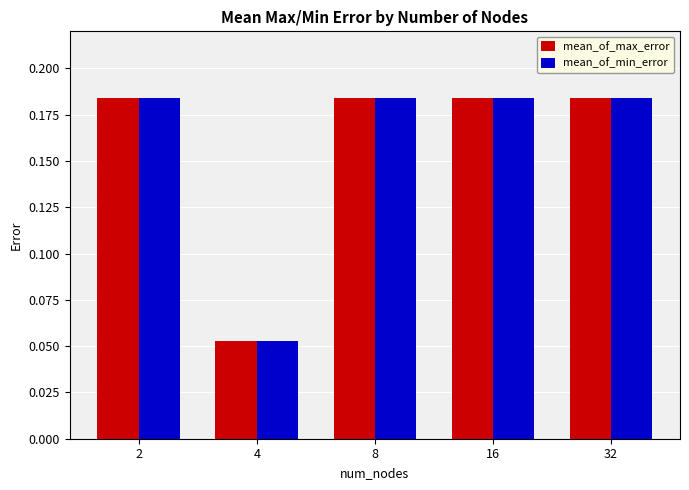

At how many categories does at least one series exceed 0?

5